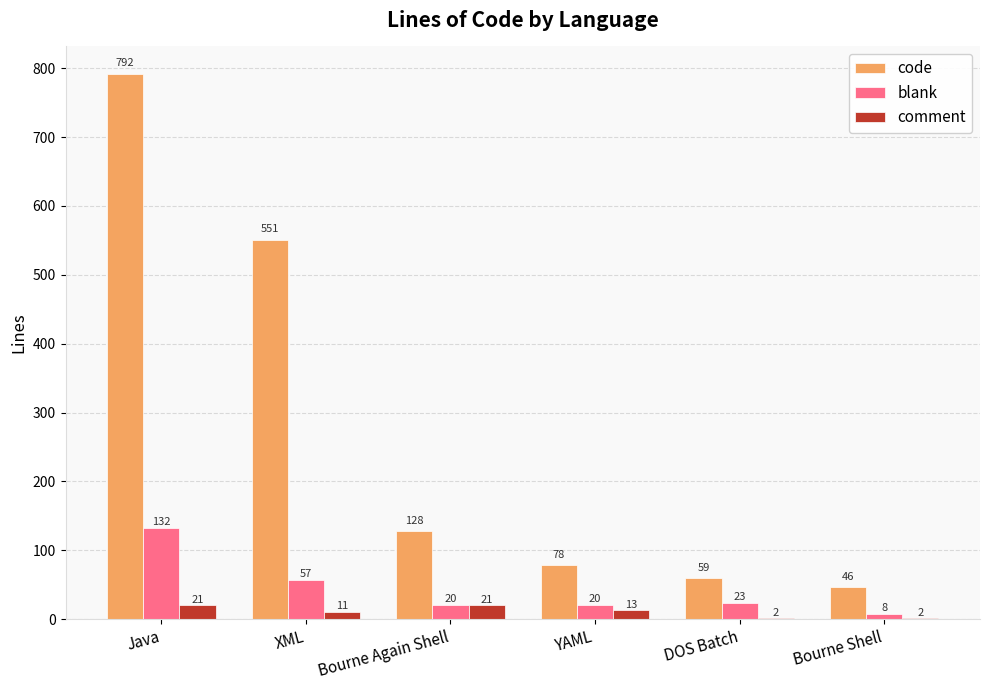

What is the approximate value of code at XML?

551